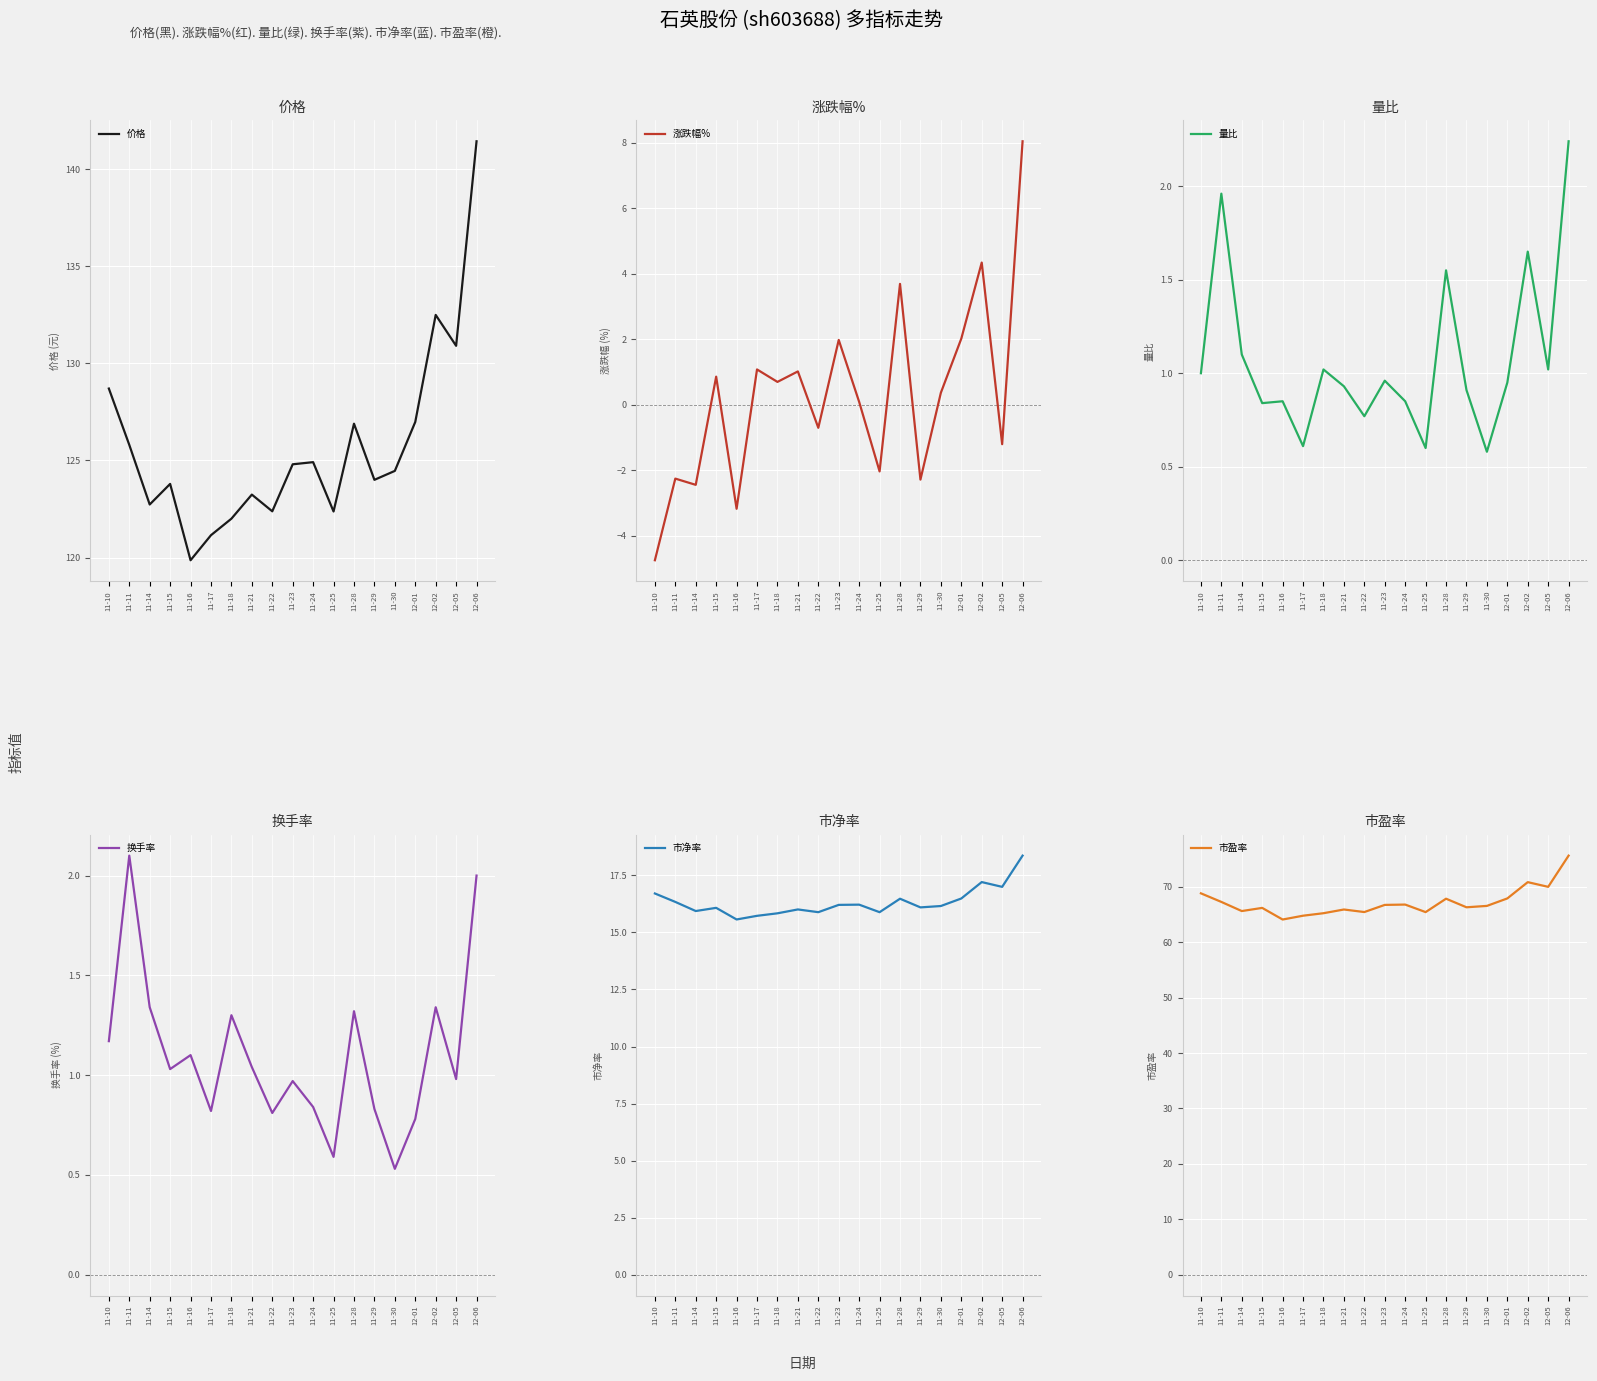

How many interior local valleys does the 涨跌幅% series have?

7